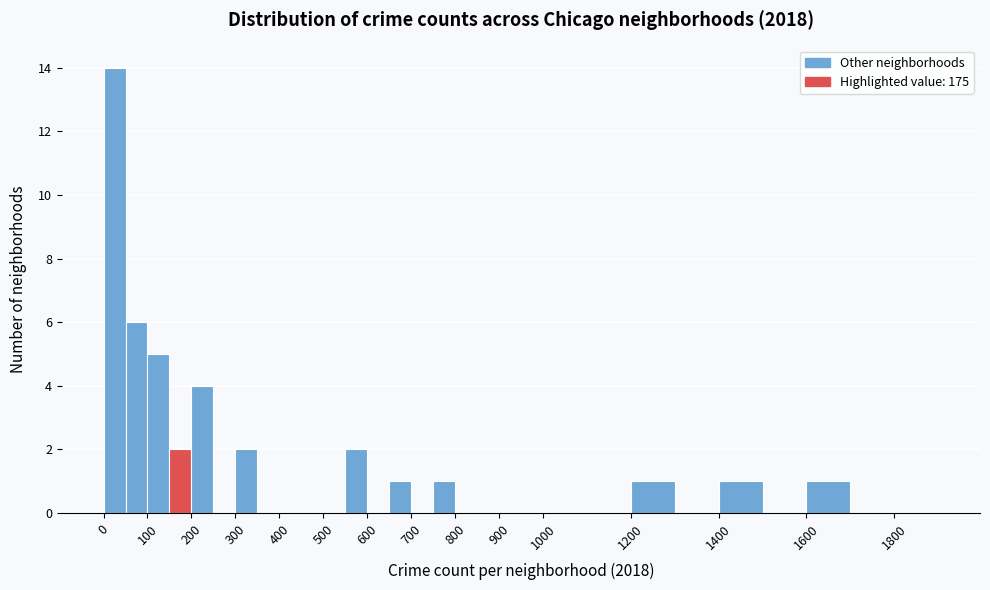

Reading left to right, list every bar in this chart as the range it spans on the x-axis followed by its height. The values are not printed on the chart, so give them approximately, as read against the axis.

0 to 50: 14
50 to 100: 6
100 to 150: 5
150 to 200: 2
200 to 250: 4
250 to 300: 0
300 to 350: 2
350 to 400: 0
400 to 450: 0
450 to 500: 0
500 to 550: 0
550 to 600: 2
600 to 650: 0
650 to 700: 1
700 to 750: 0
750 to 800: 1
800 to 850: 0
850 to 900: 0
900 to 950: 0
950 to 1000: 0
1000 to 1100: 0
1100 to 1200: 0
1200 to 1300: 1
1300 to 1400: 0
1400 to 1500: 1
1500 to 1600: 0
1600 to 1700: 1
1700 to 1800: 0
1800 to 1900: 0